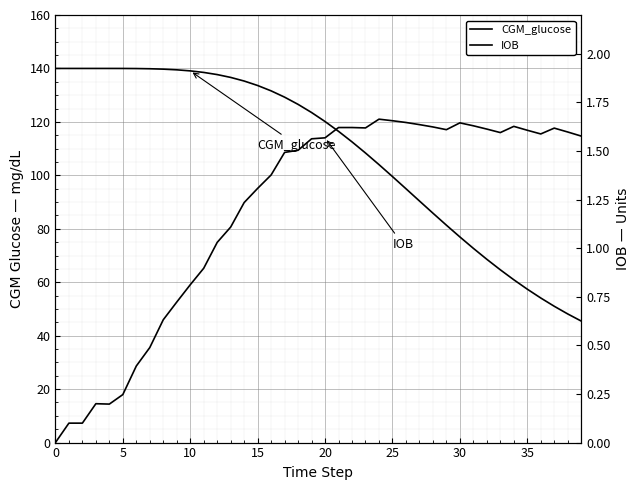

True or false: CGM_glucose has a value of 70.3 at 13.

False